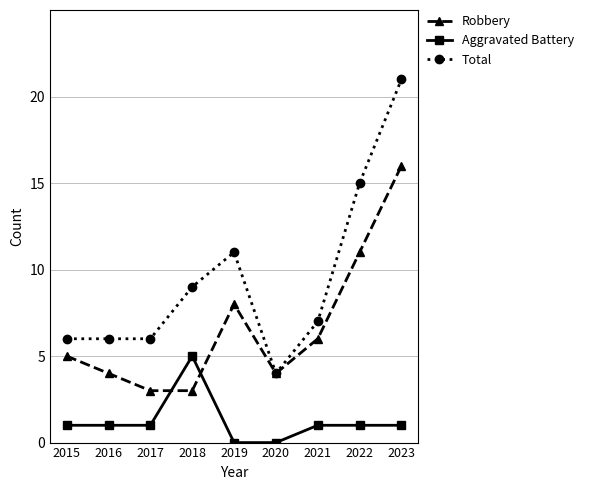

Reading left to right, what are all the values shown in this chart?

Robbery: 2015=5	2016=4	2017=3	2018=3	2019=8	2020=4	2021=6	2022=11	2023=16
Aggravated Battery: 2015=1	2016=1	2017=1	2018=5	2019=0	2020=0	2021=1	2022=1	2023=1
Total: 2015=6	2016=6	2017=6	2018=9	2019=11	2020=4	2021=7	2022=15	2023=21